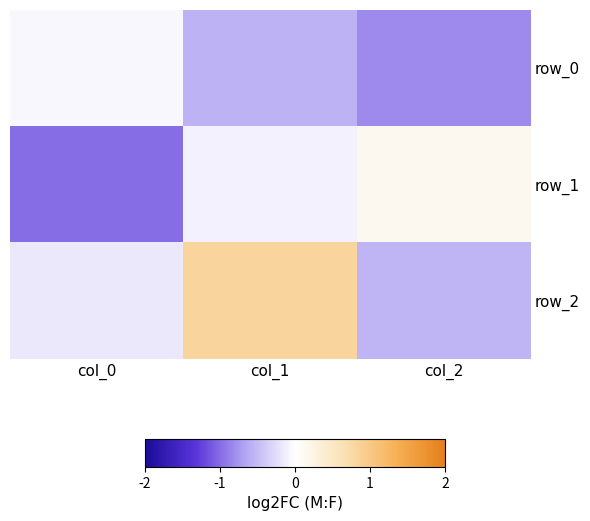

What is the maximum value for row_0?

-0.1